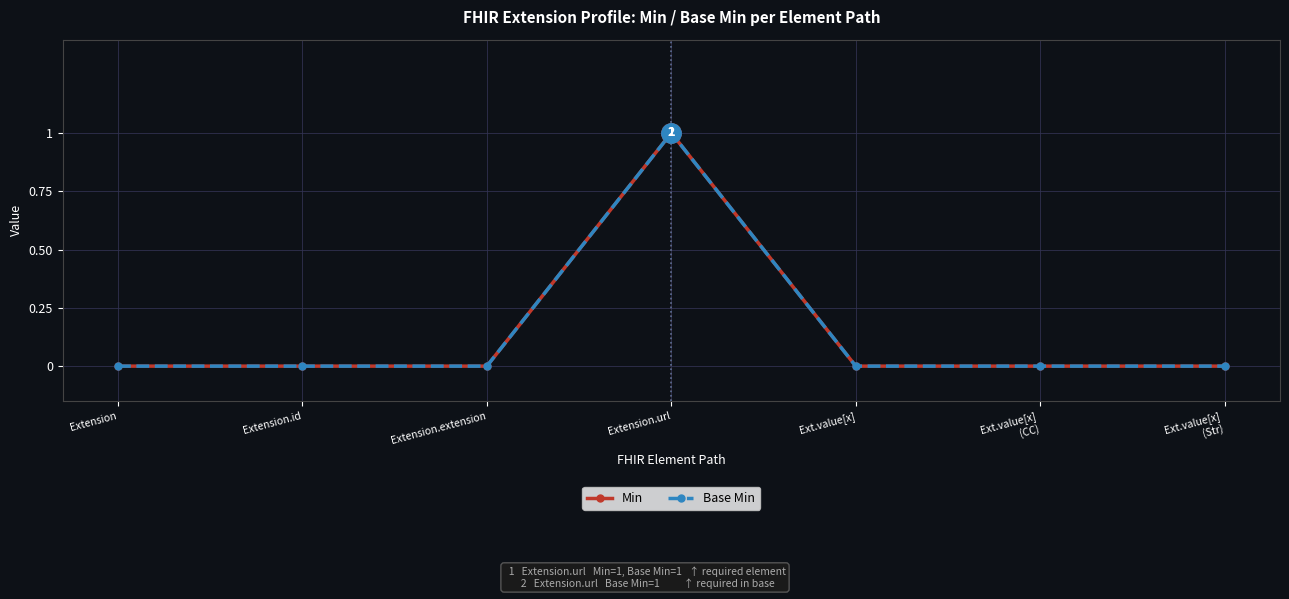

True or false: Base Min and Min intersect in this chart.

False